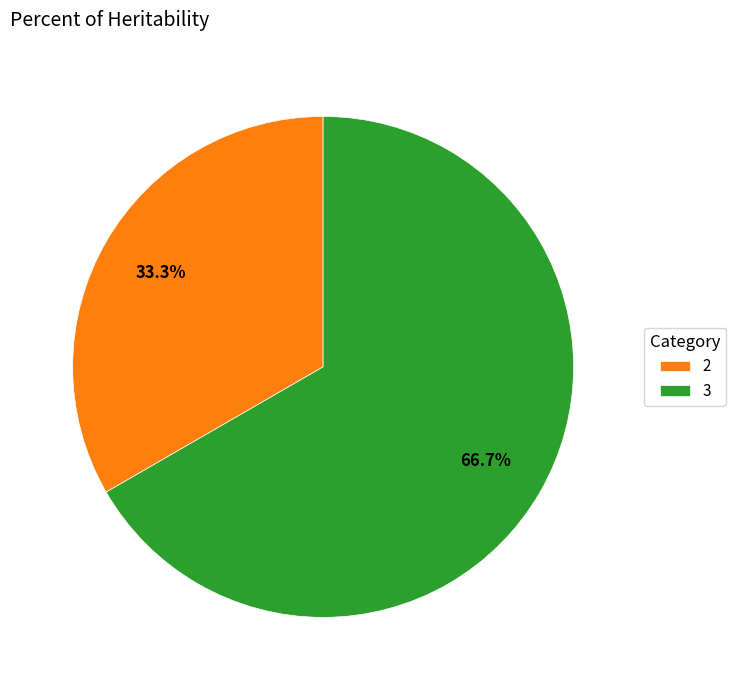

The 2 slice represents 33% of the pie. True or false?

True